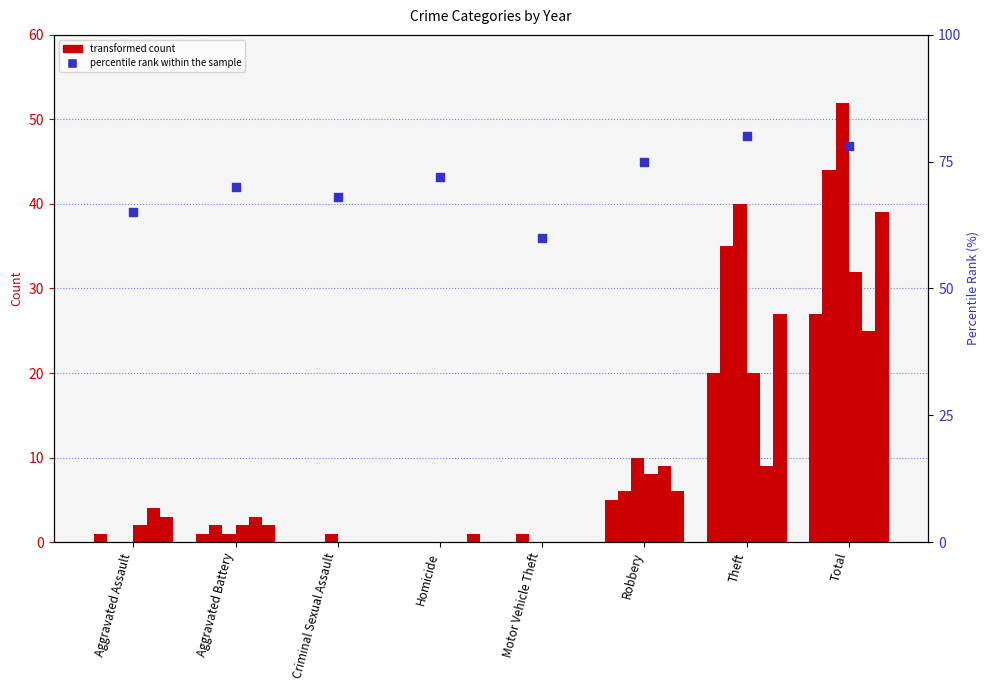

What is the ratio of the value at Aggravated Assault to the value at Robbery?

0.9